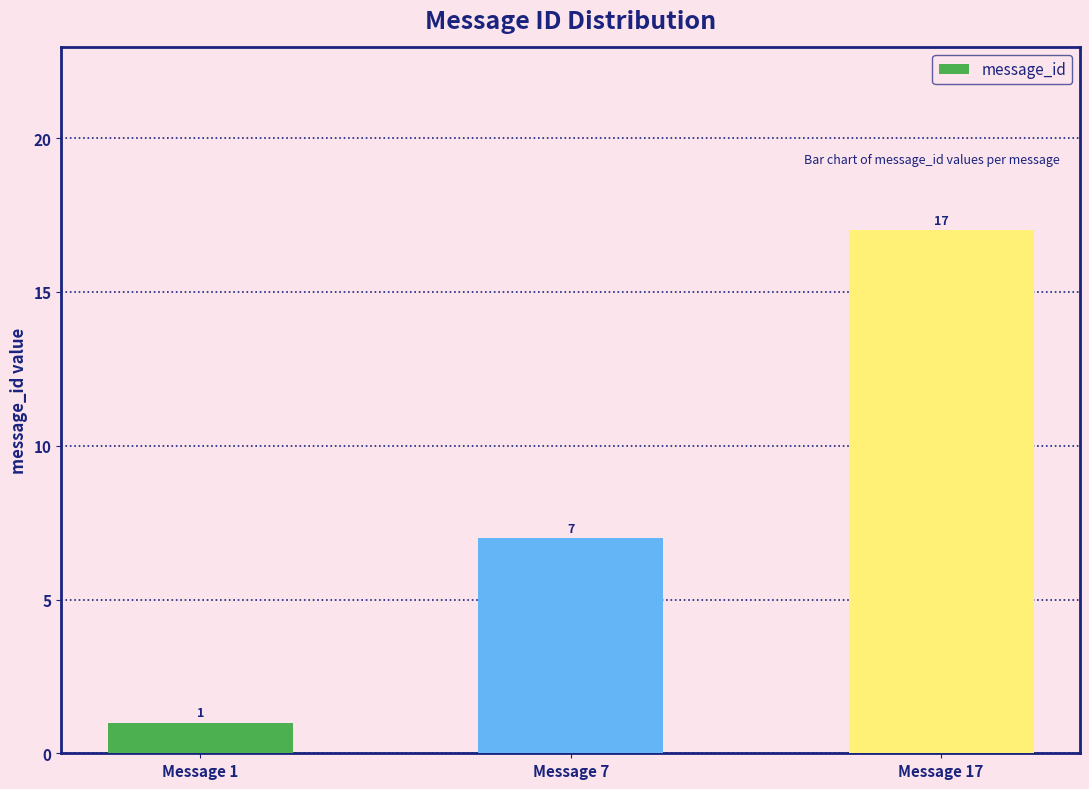

What is the difference between the maximum and second lowest values?

10